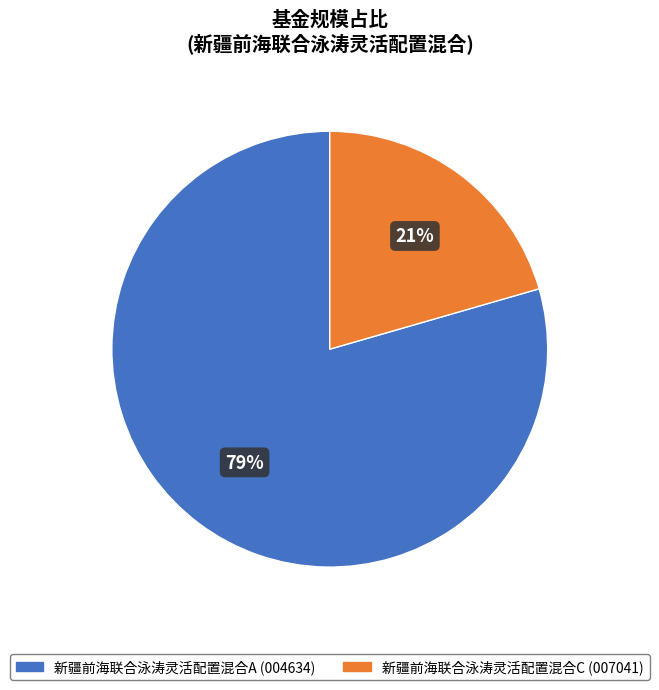

To the nearest percent, what is the average slice percentage?

50%